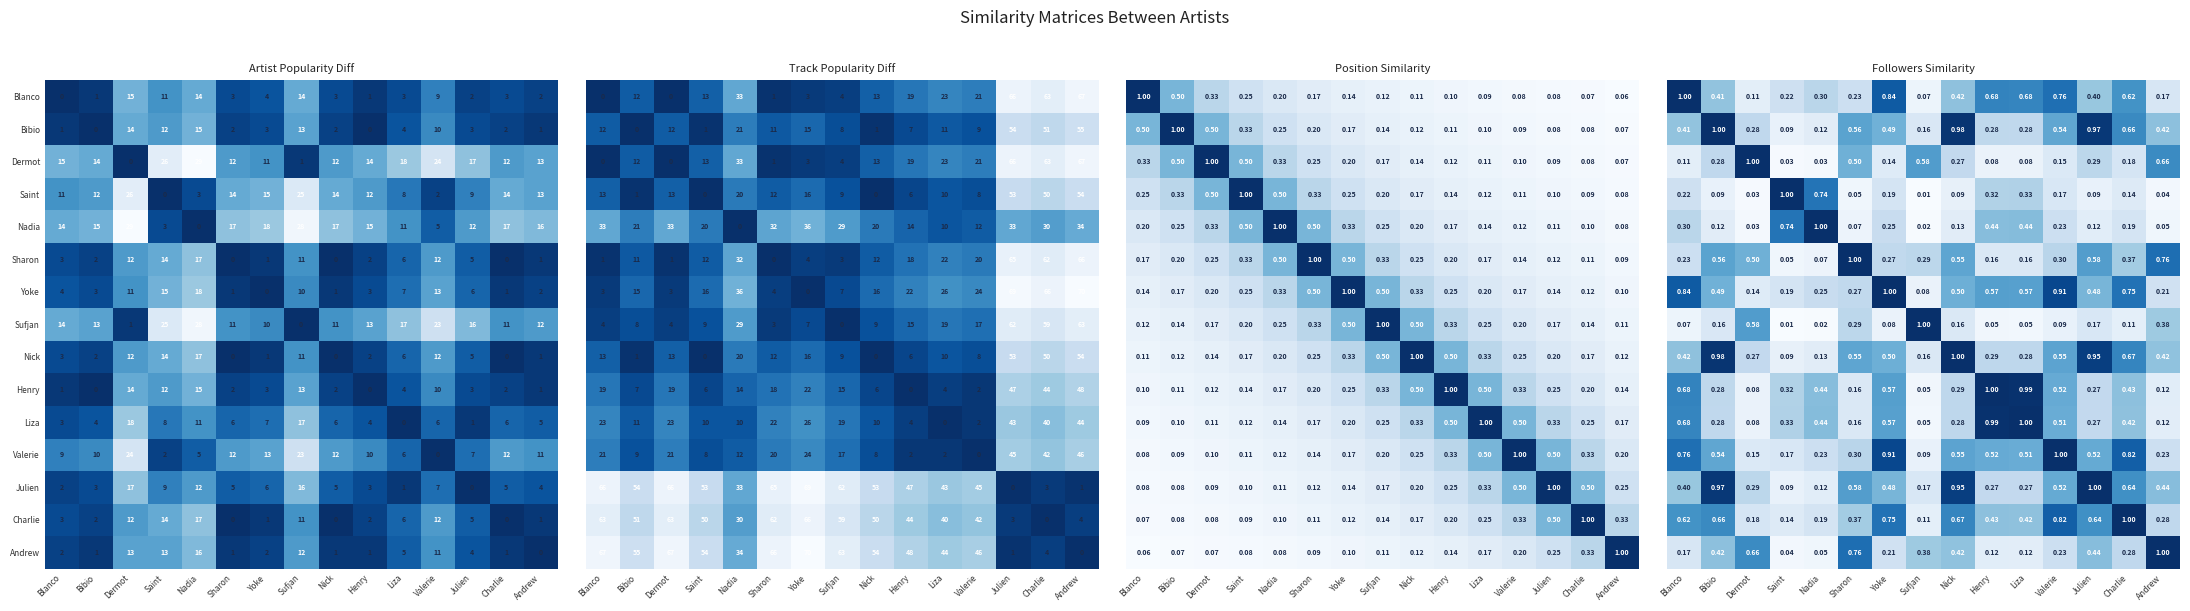

What is the difference between the Yoke values at Sharon and Henry?

0.3